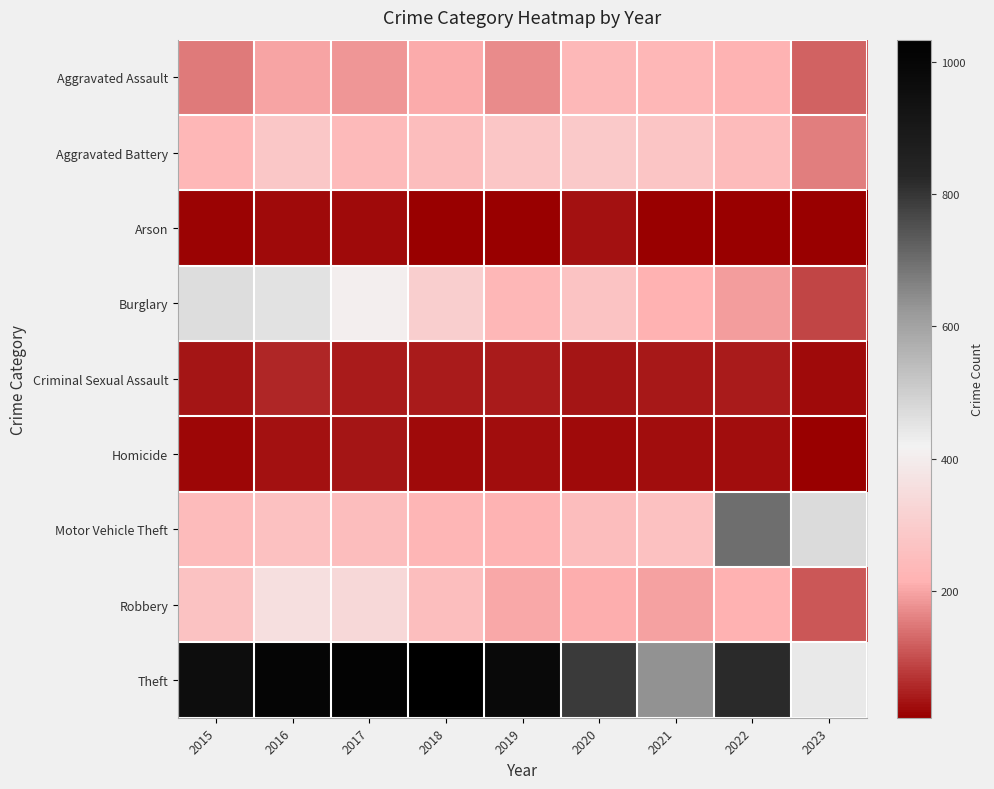

Which category has the highest value across all series?

2018